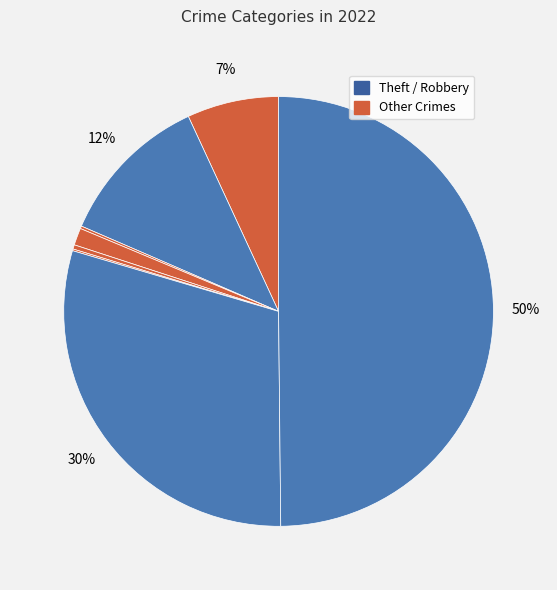

Which category has the biggest portion of the pie?

Theft